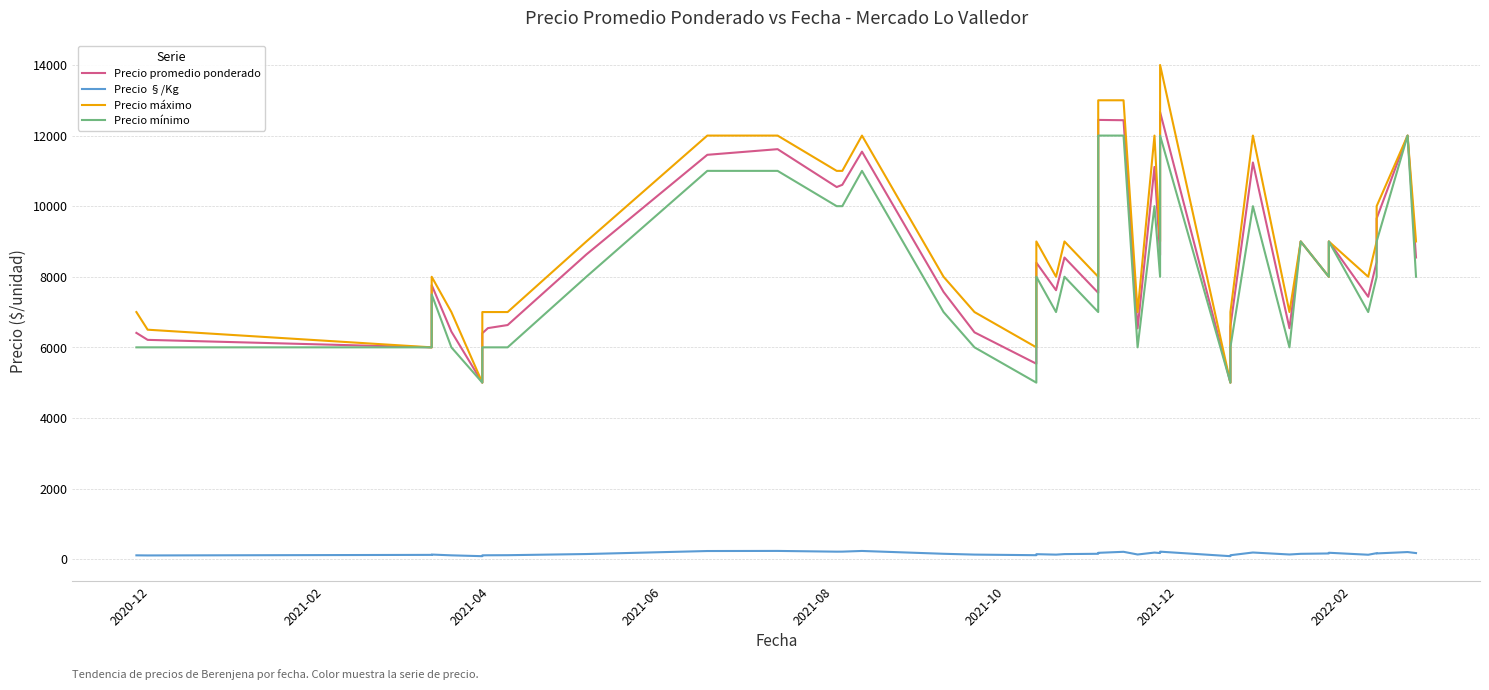

What is the minimum value shown in the chart?

83